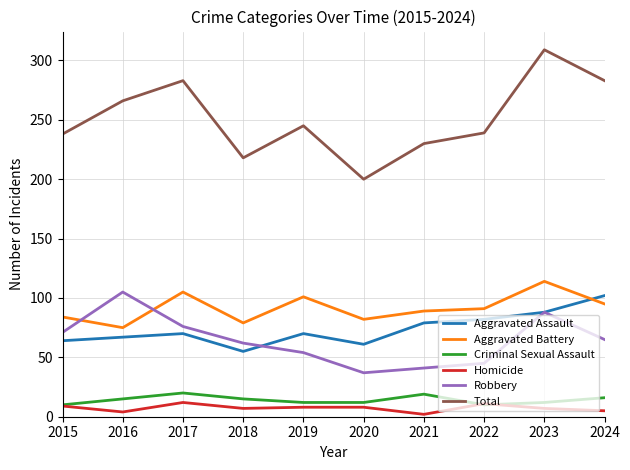

Is the value of Robbery at 2017 greater than the value of Homicide at 2019?

Yes